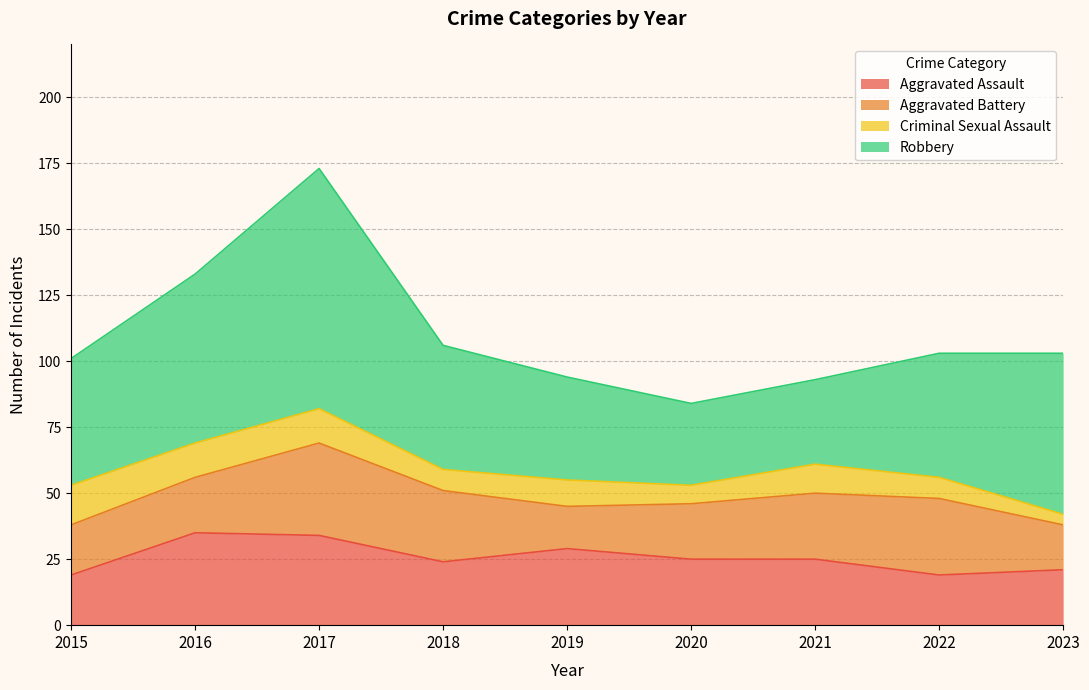

Rank the series at 2015 from lowest to highest value.

Criminal Sexual Assault, Aggravated Assault, Aggravated Battery, Robbery